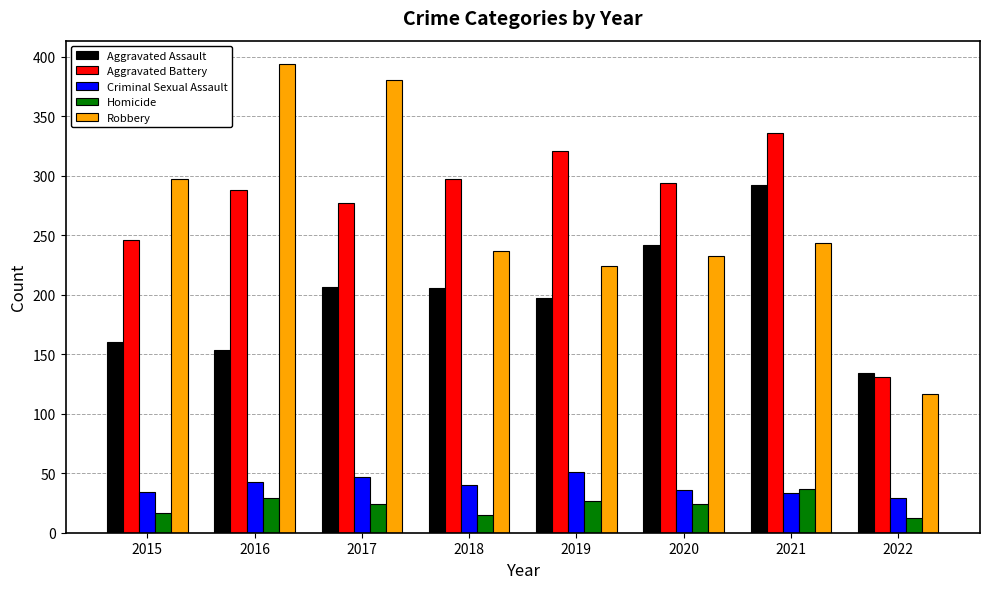

How many groups of bars are there?

8